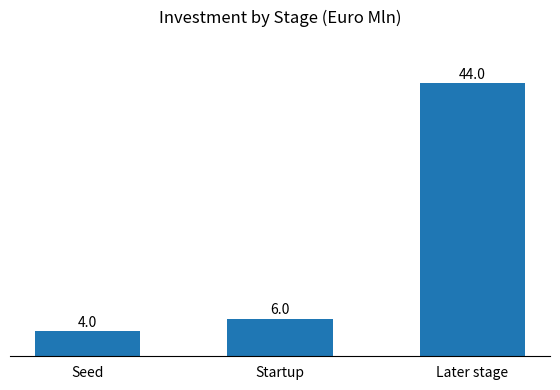

Are the bars grouped side by side (vs. stacked)?

No